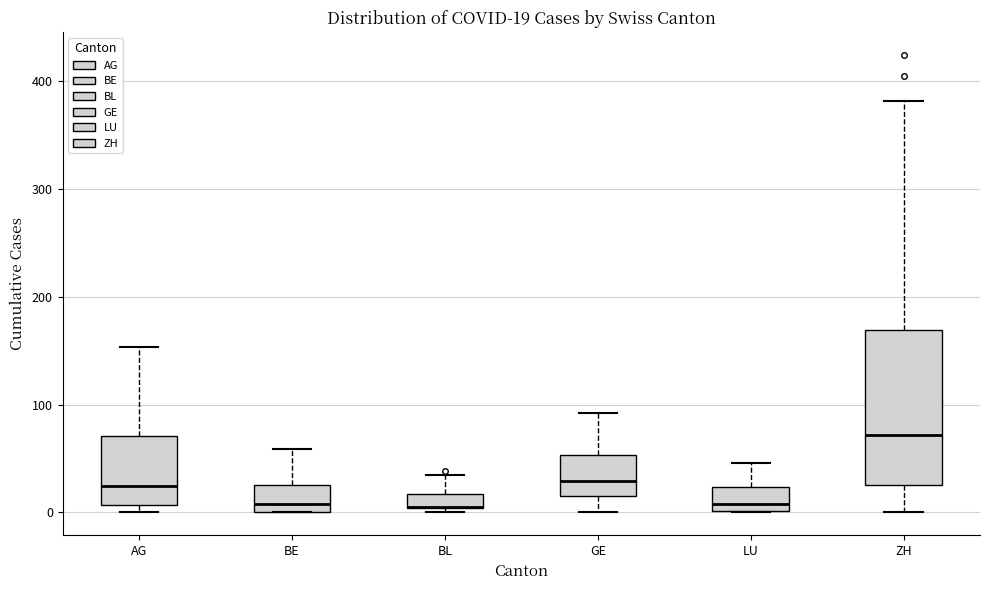

Which box is the tallest, from its lower edge to its upper edge?

ZH